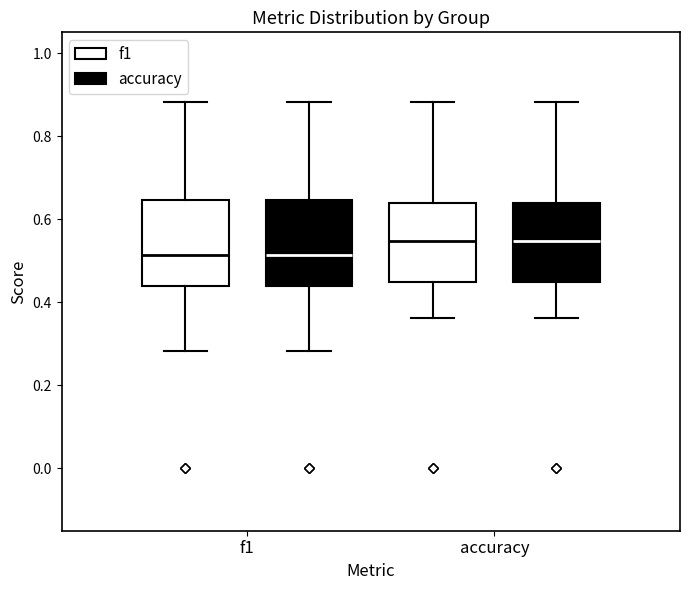

Reading left to right, transcribe this box plot: for each box, give where its median line is, the range the box spans, and where its two whiskers end, as read against the y-axis. The values are not printed on the chart, so give them approximately, as read against the axis.

f1 (f1): median 0.52, box 0.44 to 0.64, whiskers 0.28 to 0.88
f1 (accuracy): median 0.52, box 0.44 to 0.64, whiskers 0.28 to 0.88
accuracy (f1): median 0.54, box 0.46 to 0.64, whiskers 0.36 to 0.88
accuracy (accuracy): median 0.54, box 0.46 to 0.64, whiskers 0.36 to 0.88